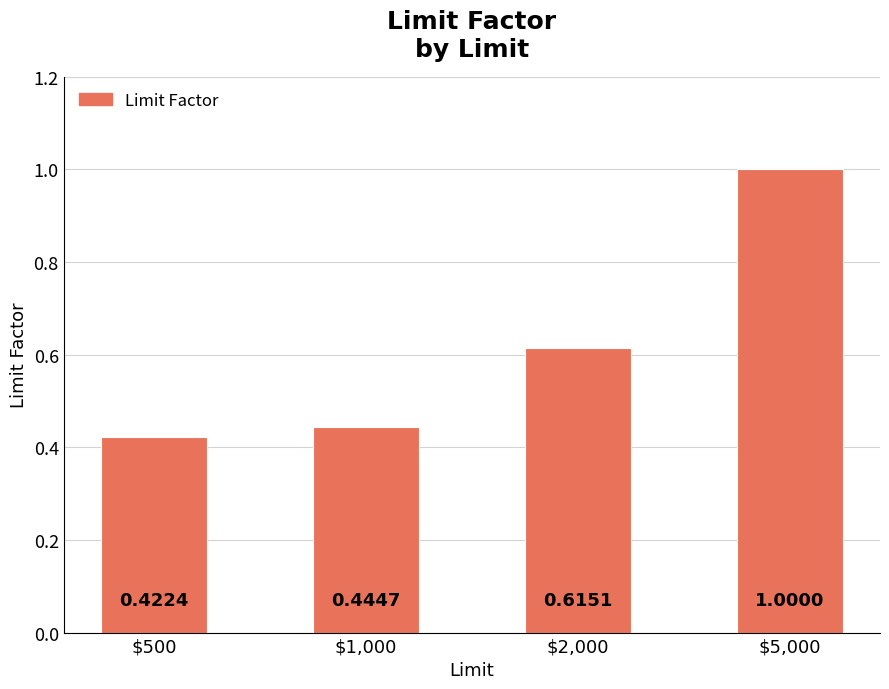

What is the sum of all values?

2.5